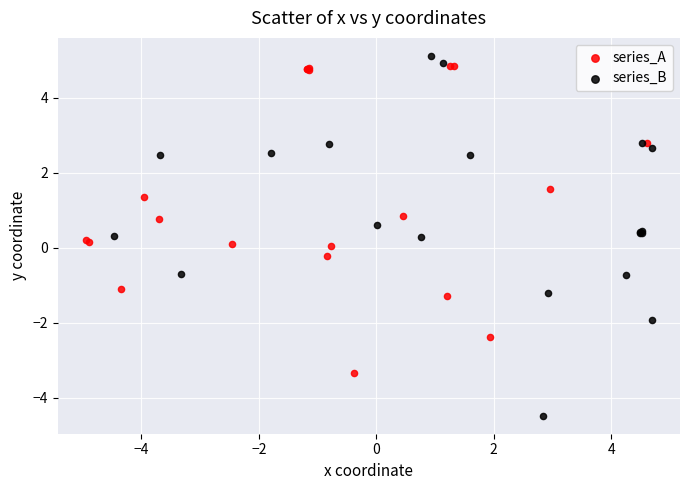

Which series has the widest spread of Y values?

series_B